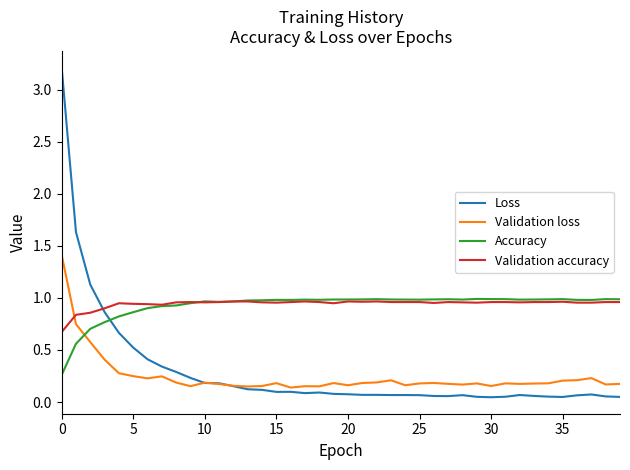

What is the sum of all Accuracy values?

37.1